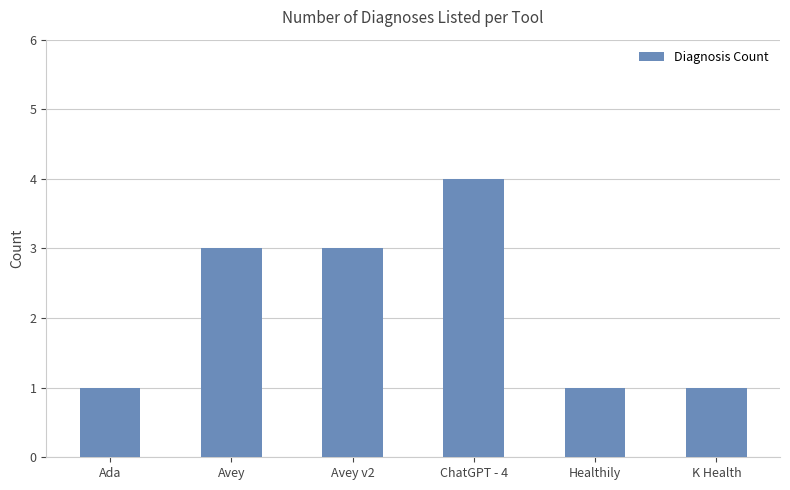

What value does the data have at Avey?

3